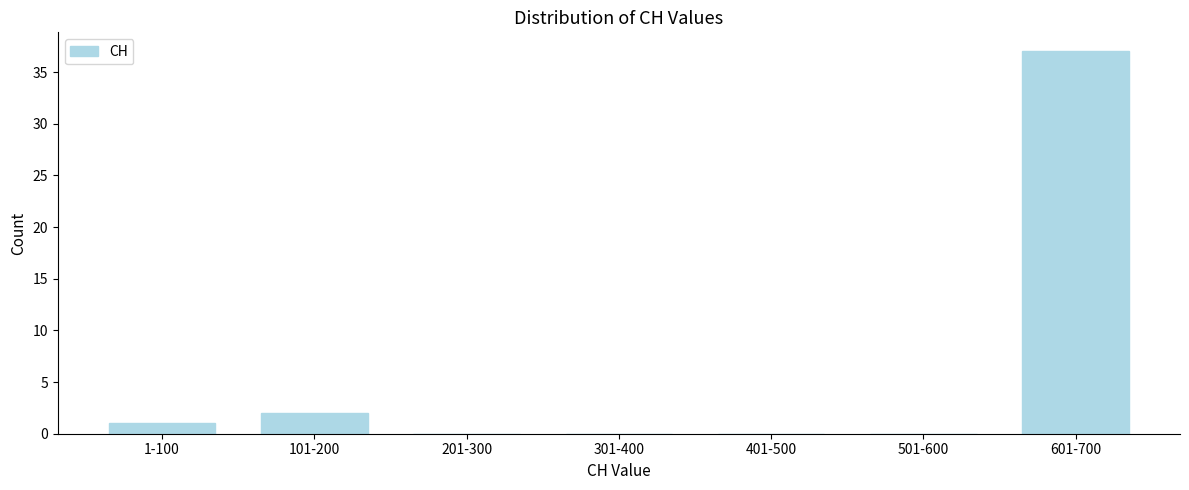

Reading right to left, extract all data points from this chart.

601-700=37	501-600=0	401-500=0	301-400=0	201-300=0	101-200=2	1-100=1